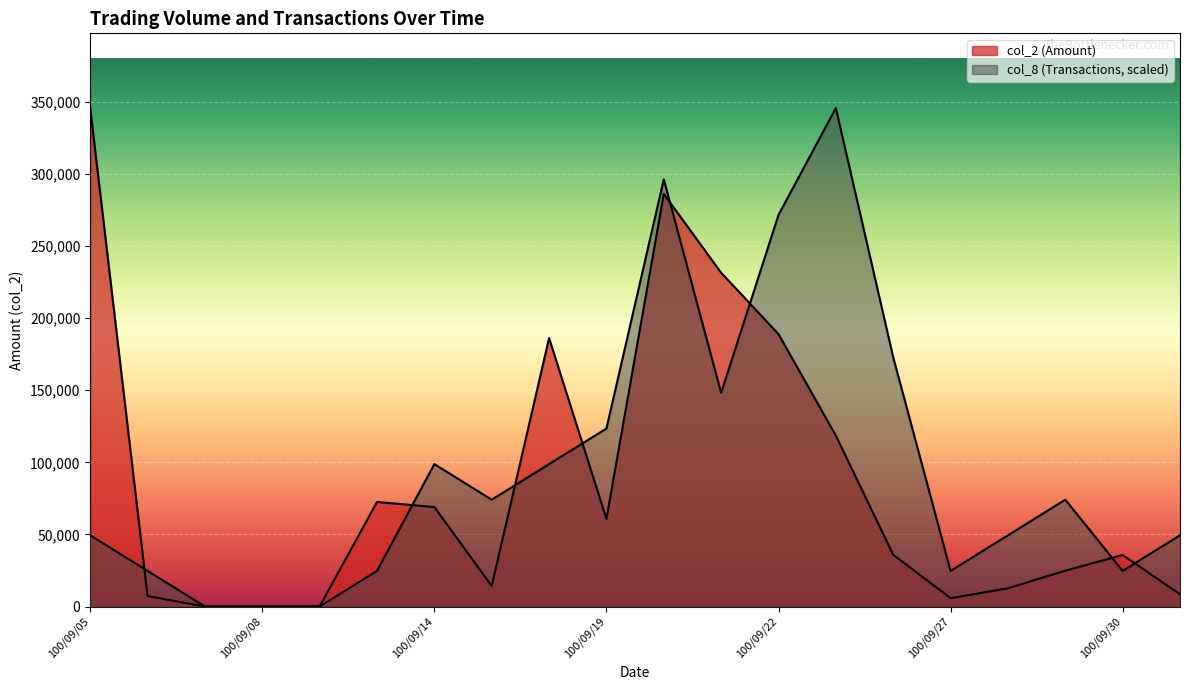

Where is col_2 (Amount) nearest to the value 172800?

100/09/16